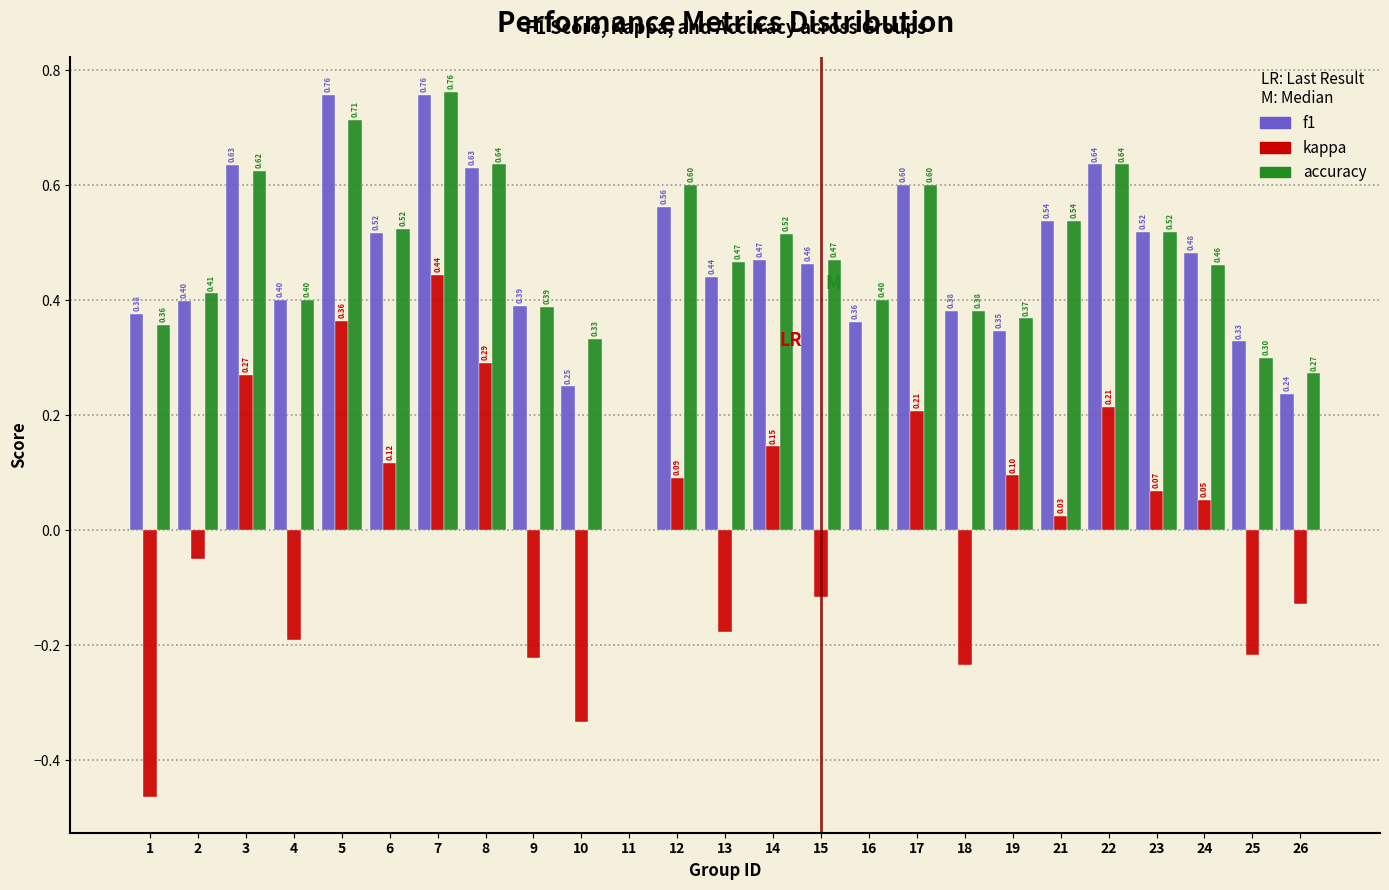

Which series has the largest total across all categories?

accuracy